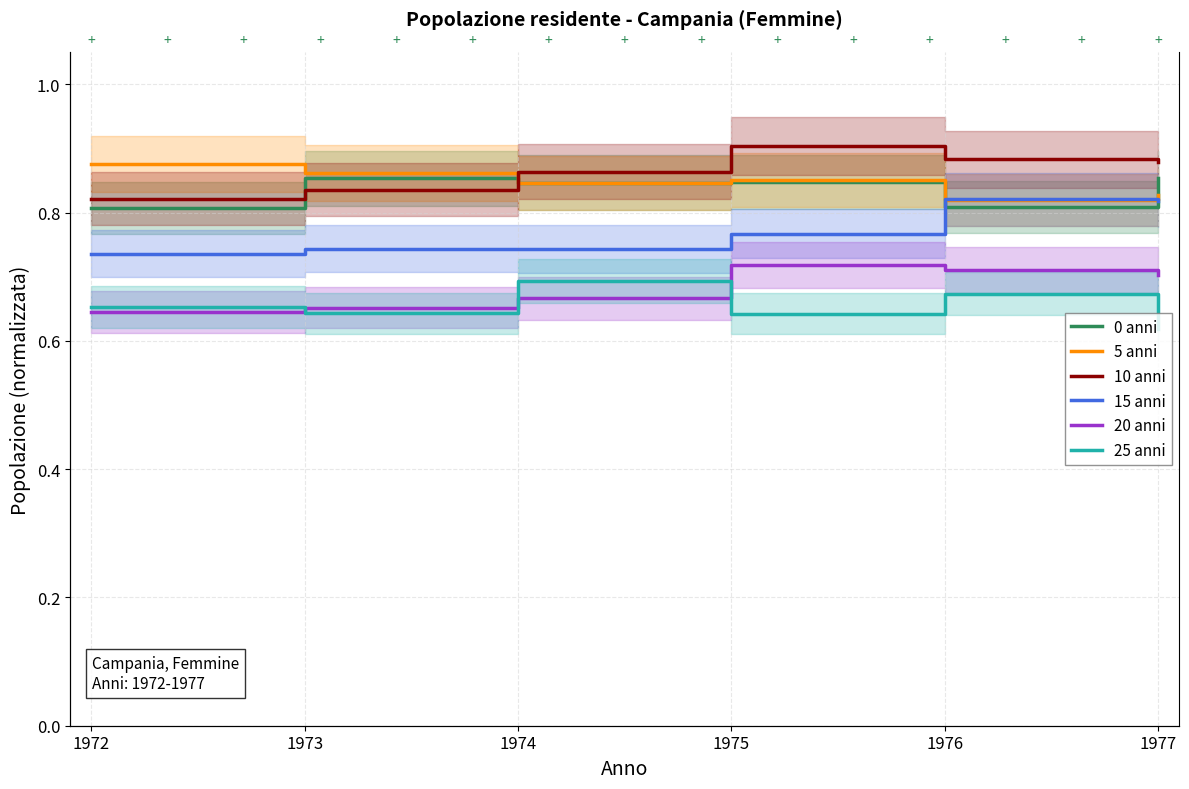

Does the chart have visible grid lines?

Yes